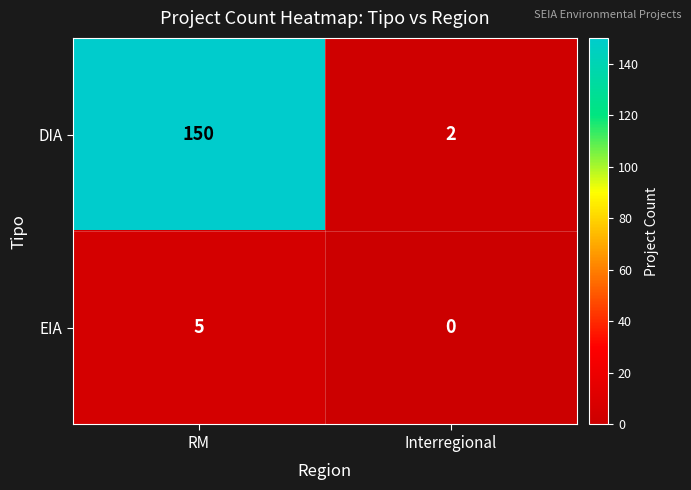

How many positive values does the EIA series have?

1